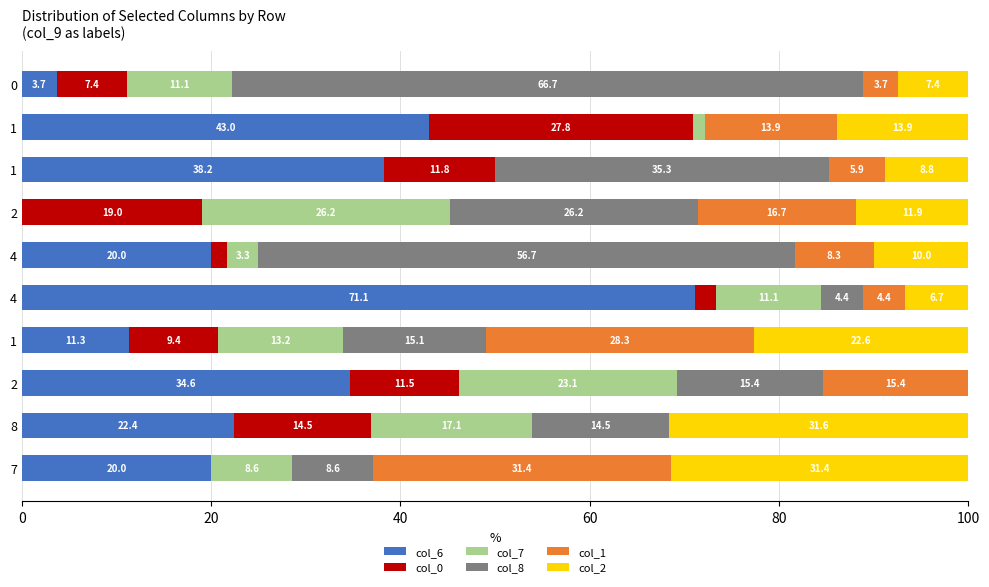

What are all the series names shown in the legend?

col_6, col_0, col_7, col_8, col_1, col_2